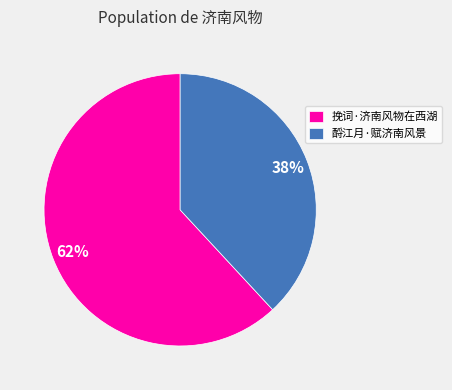

The 挽词·济南风物在西湖 slice represents 55% of the pie. True or false?

False